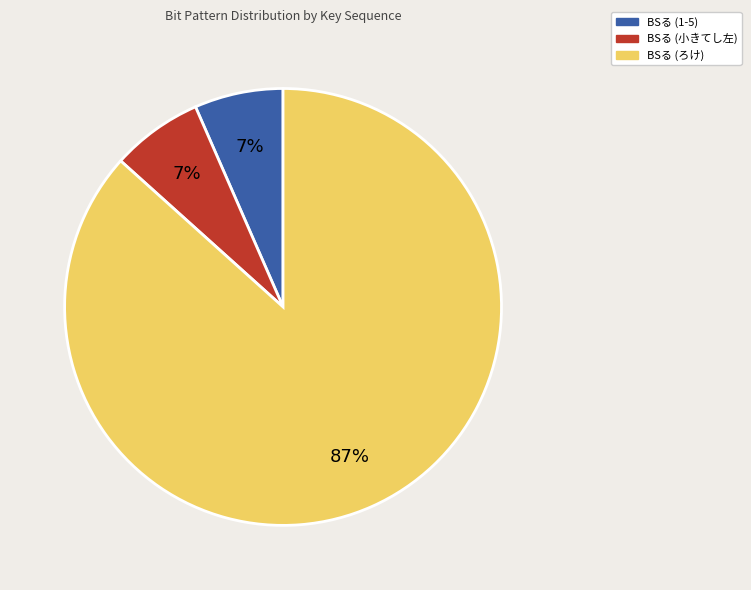

Does any single category account for the majority?

Yes